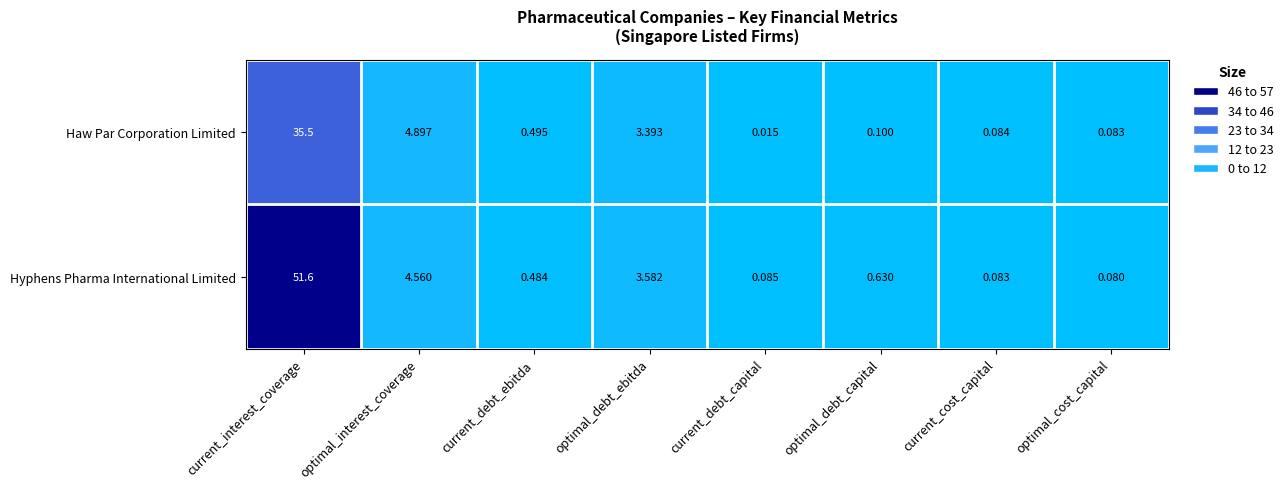

At which category is the sum across all series the highest?

current_interest_coverage